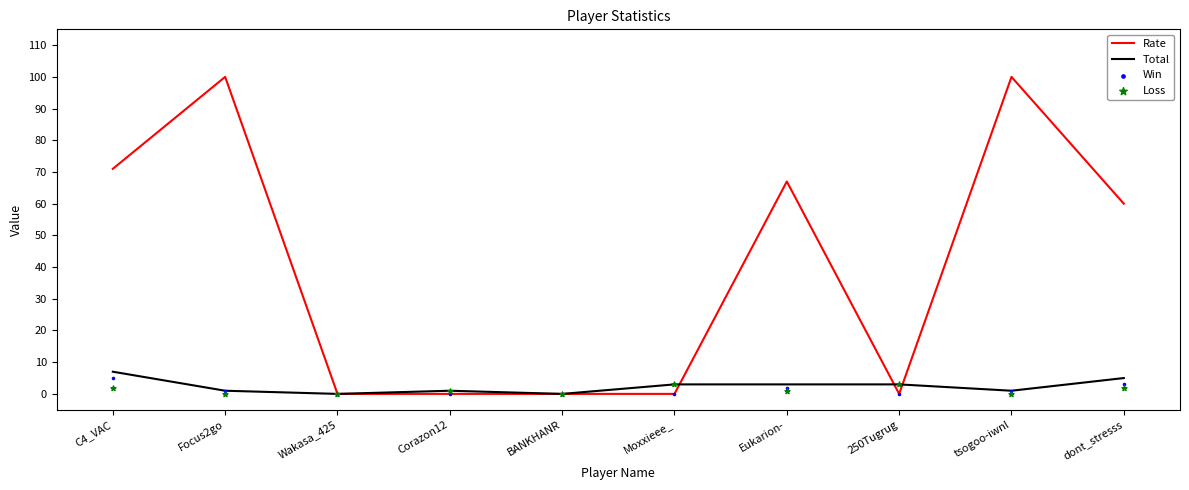

Is the value of Rate at Eukarion- greater than the value of Win at 250Tugrug?

Yes